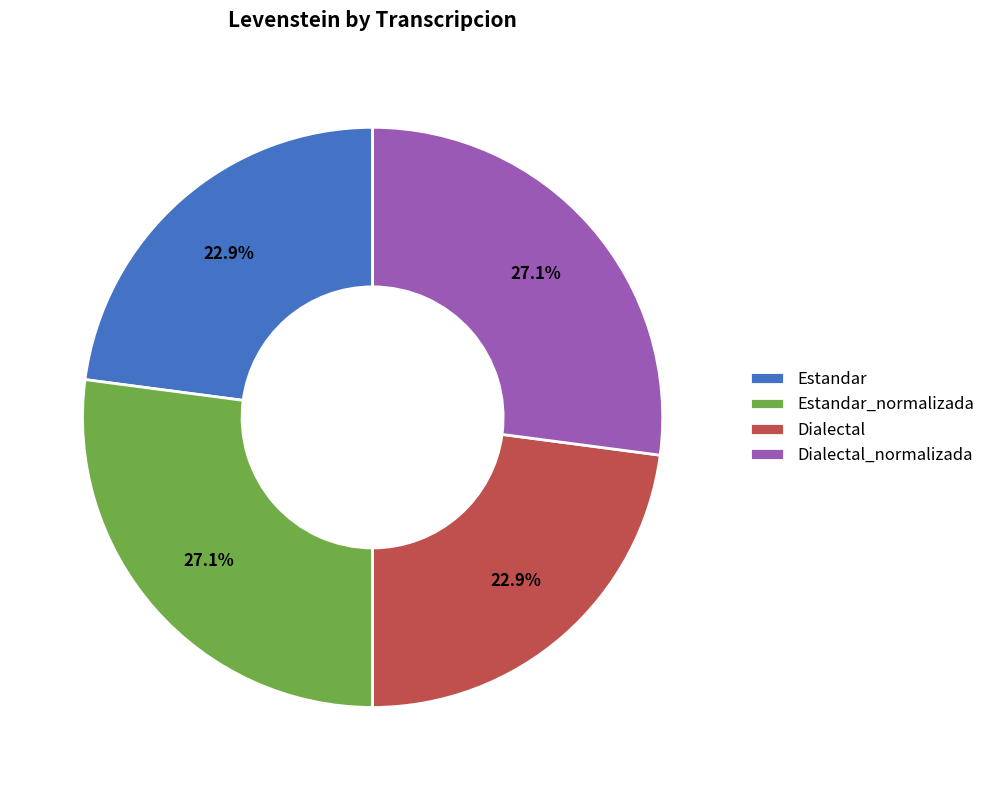

To the nearest percent, what percentage of the pie is Estandar_normalizada?

27%